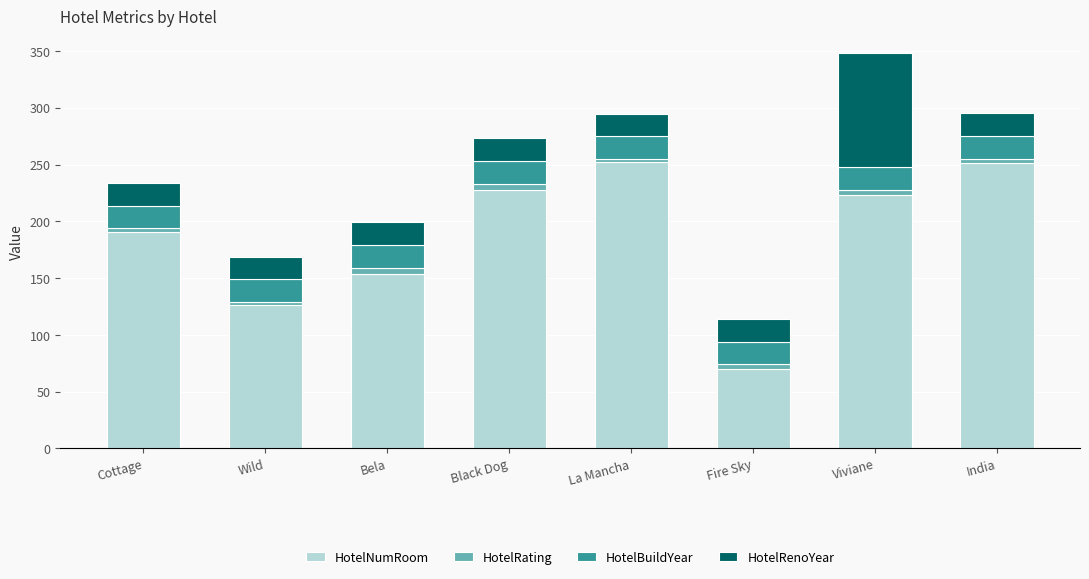

At which category is the sum across all series the highest?

Viviane